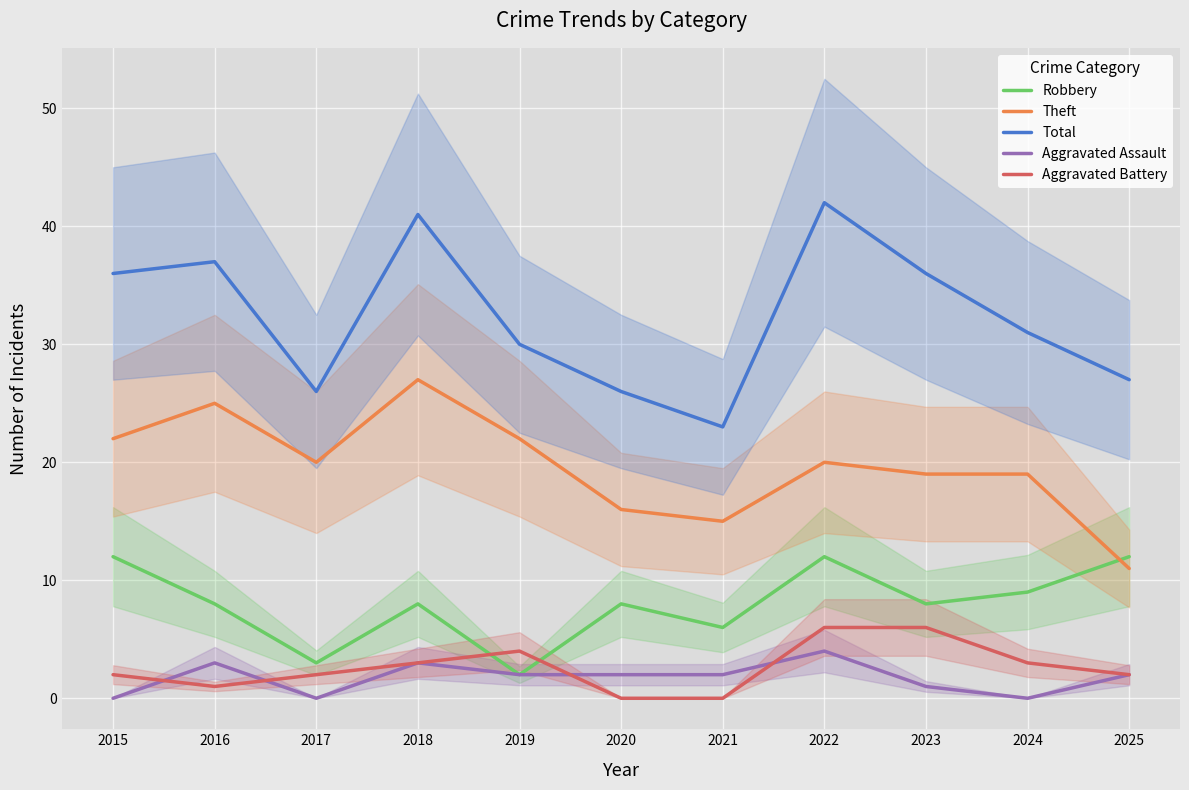

In Theft, how many points are higher than both neighbors (excluding endpoints)?

3